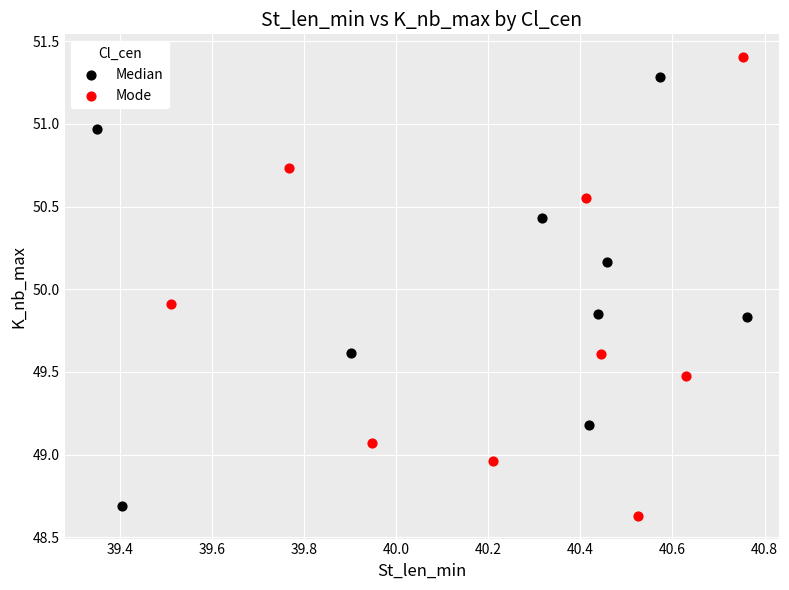

Which series reaches the maximum Y coordinate?

Mode